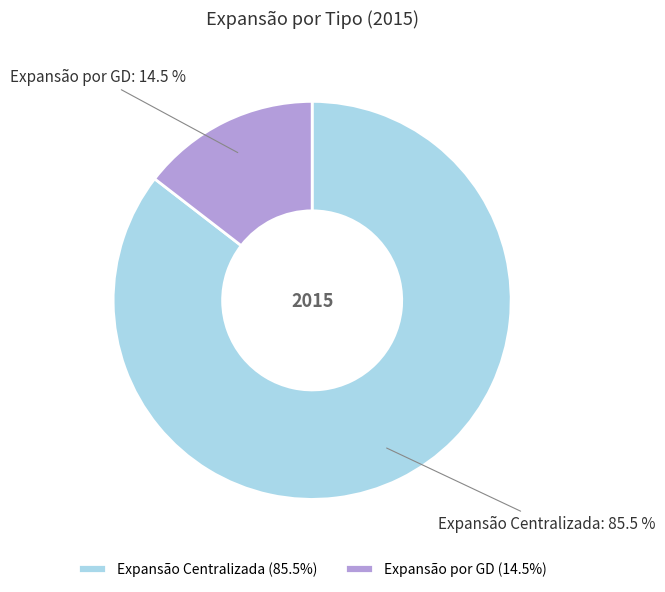

The Expansão por GD slice represents 22% of the pie. True or false?

False